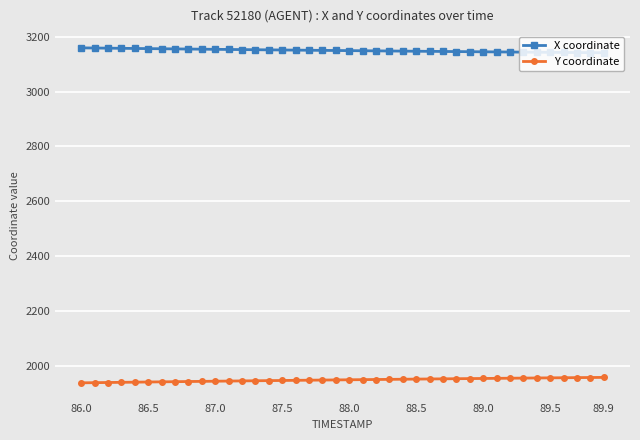

List the series in order of their overall mean, highest first.

X coordinate, Y coordinate